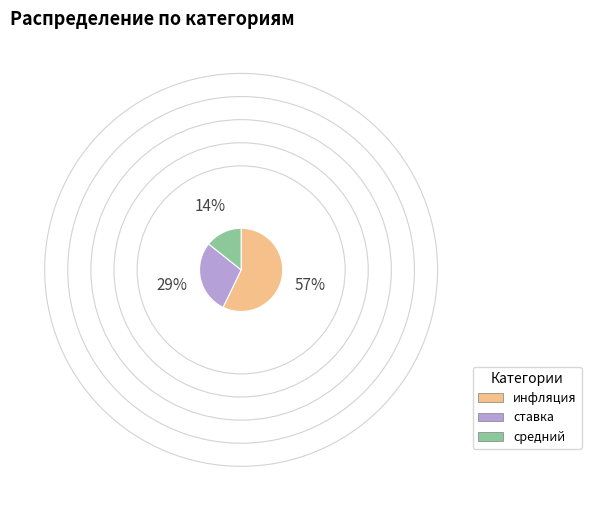

Which slice is the smallest?

средний